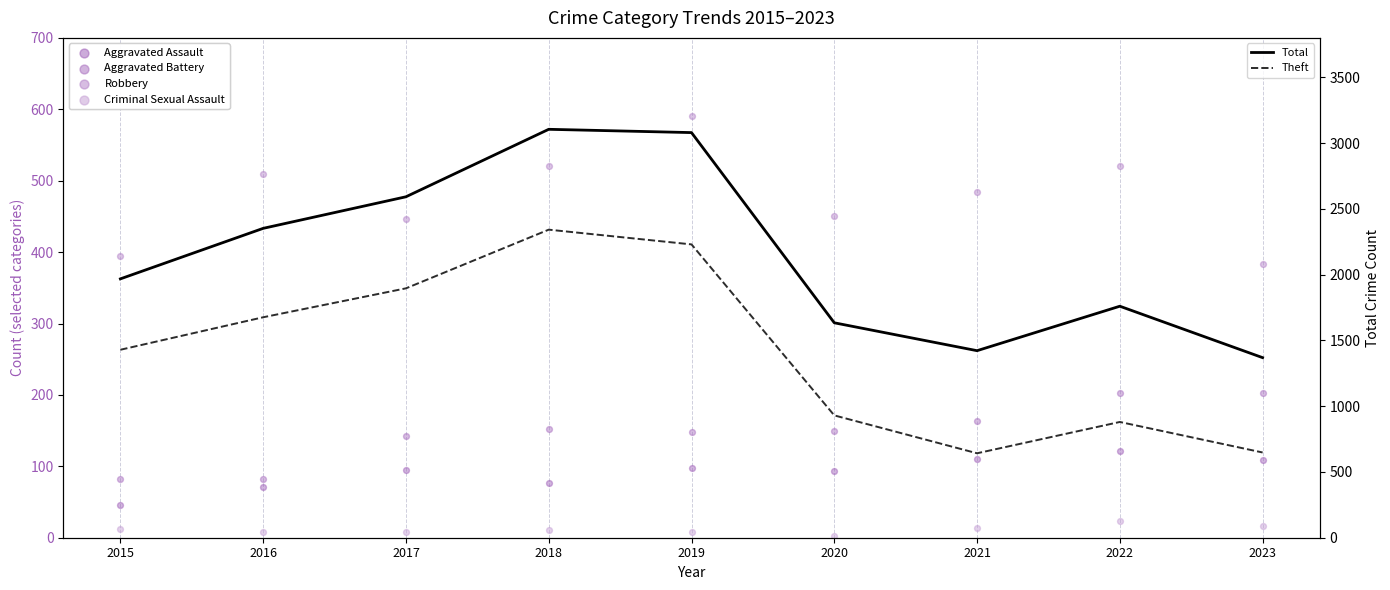

Which series has the widest spread of Y values?

Total